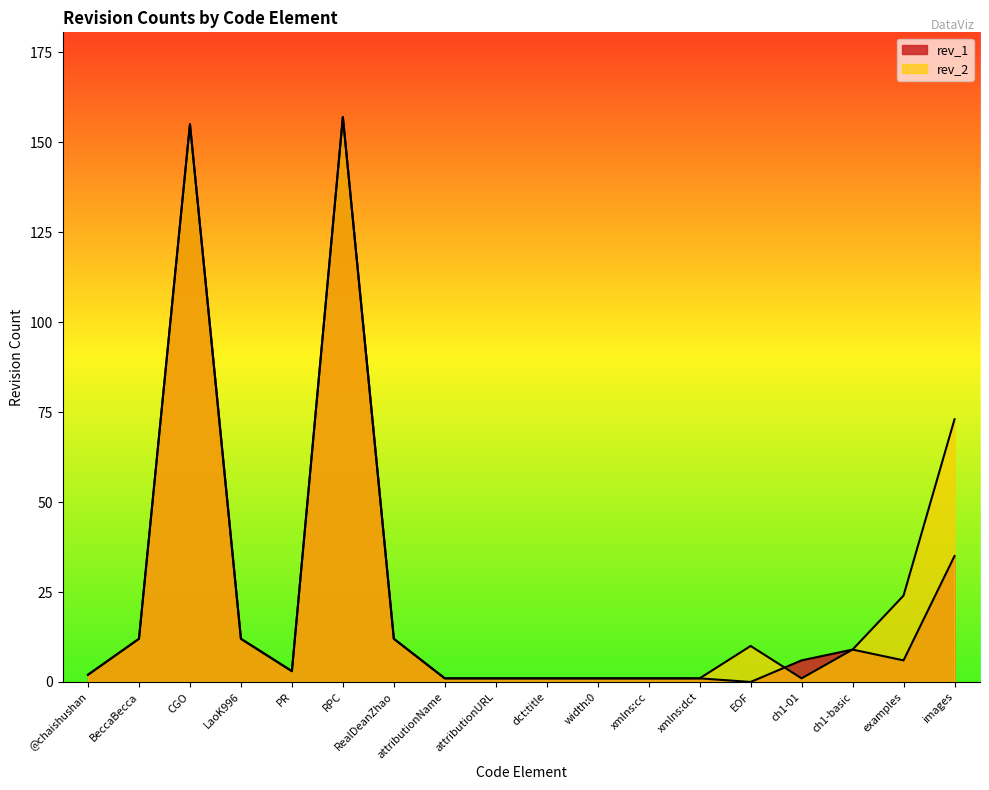

Is the value of rev_2 at xmlns:dct greater than the value of rev_1 at CGO?

No